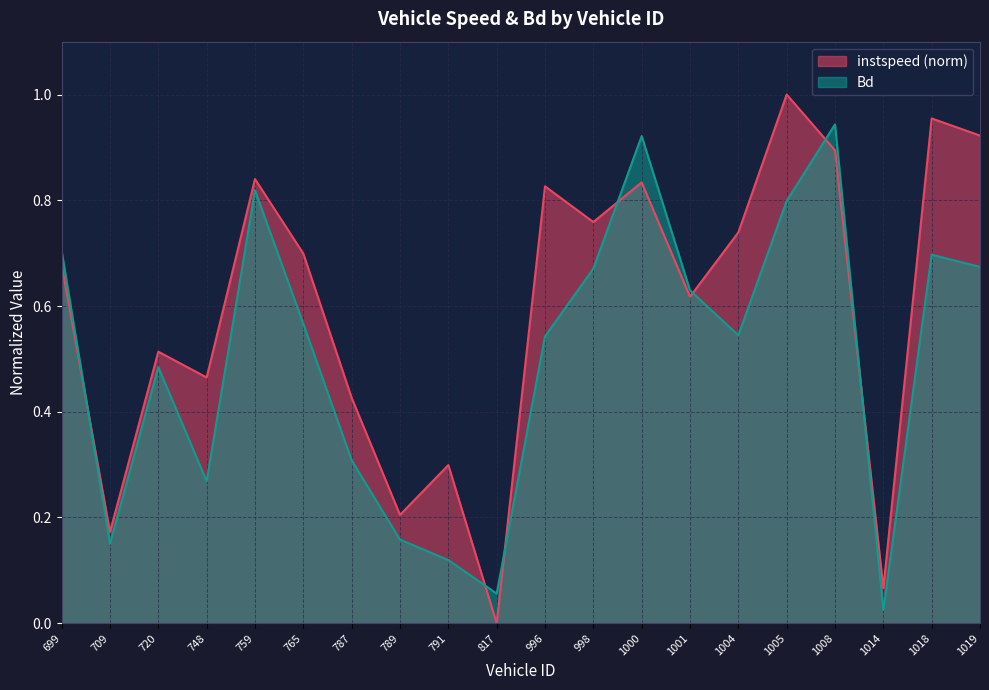

Is the value of instspeed at 791 greater than the value of Bd at 998?

No